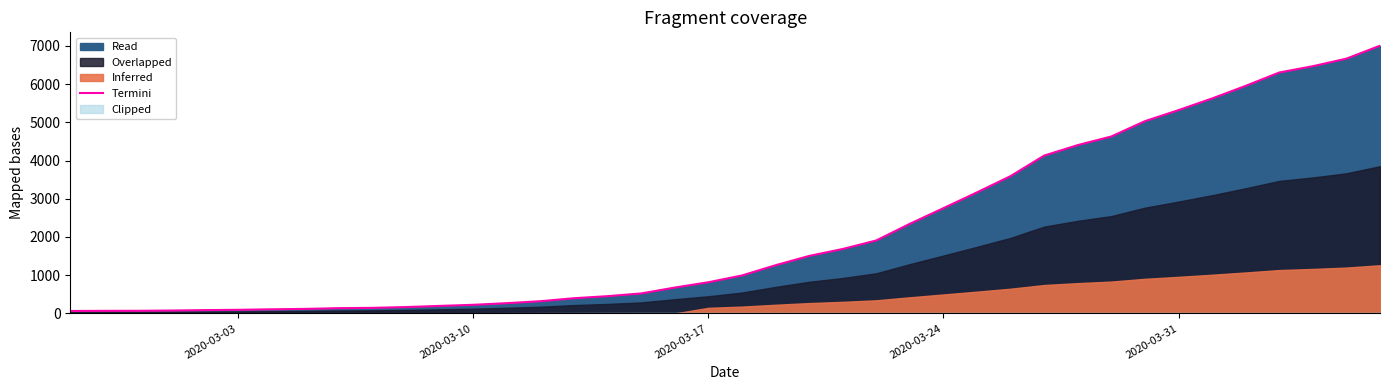

How many lines are shown in the chart?

1